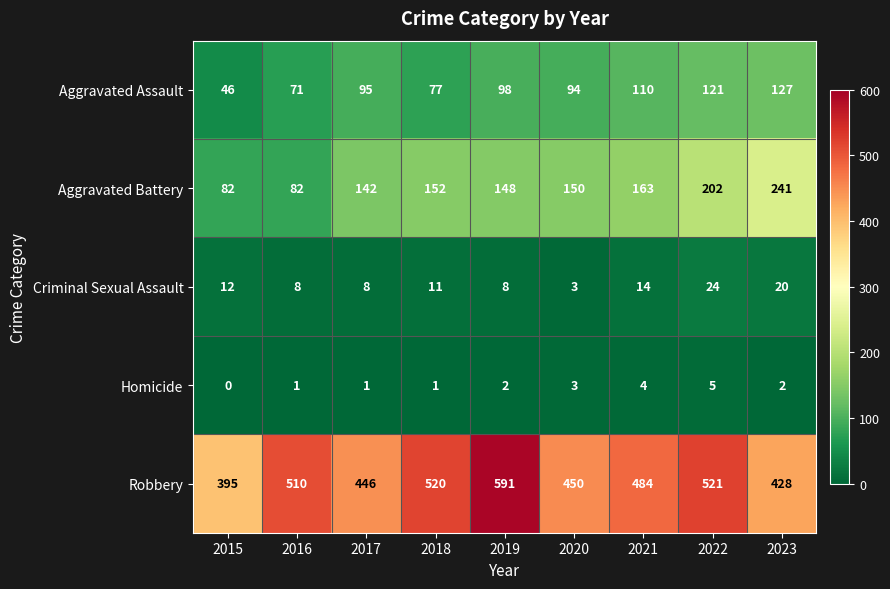

What is the difference between the Aggravated Battery values at 2019 and 2021?

15